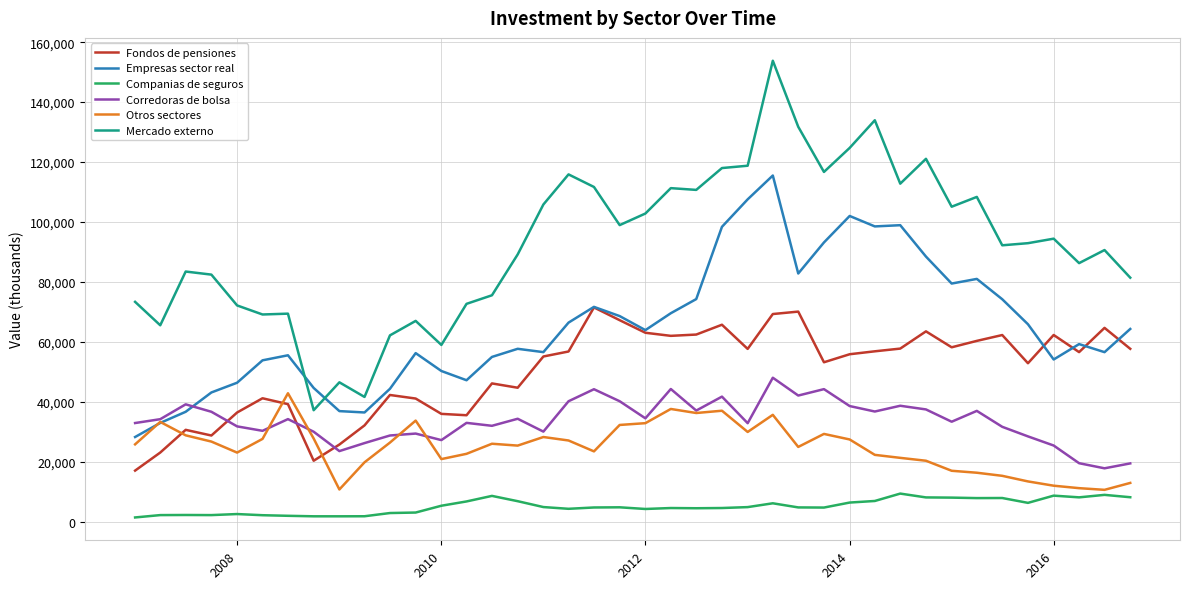

Which series has the largest range (max minus min)?

Mercado externo